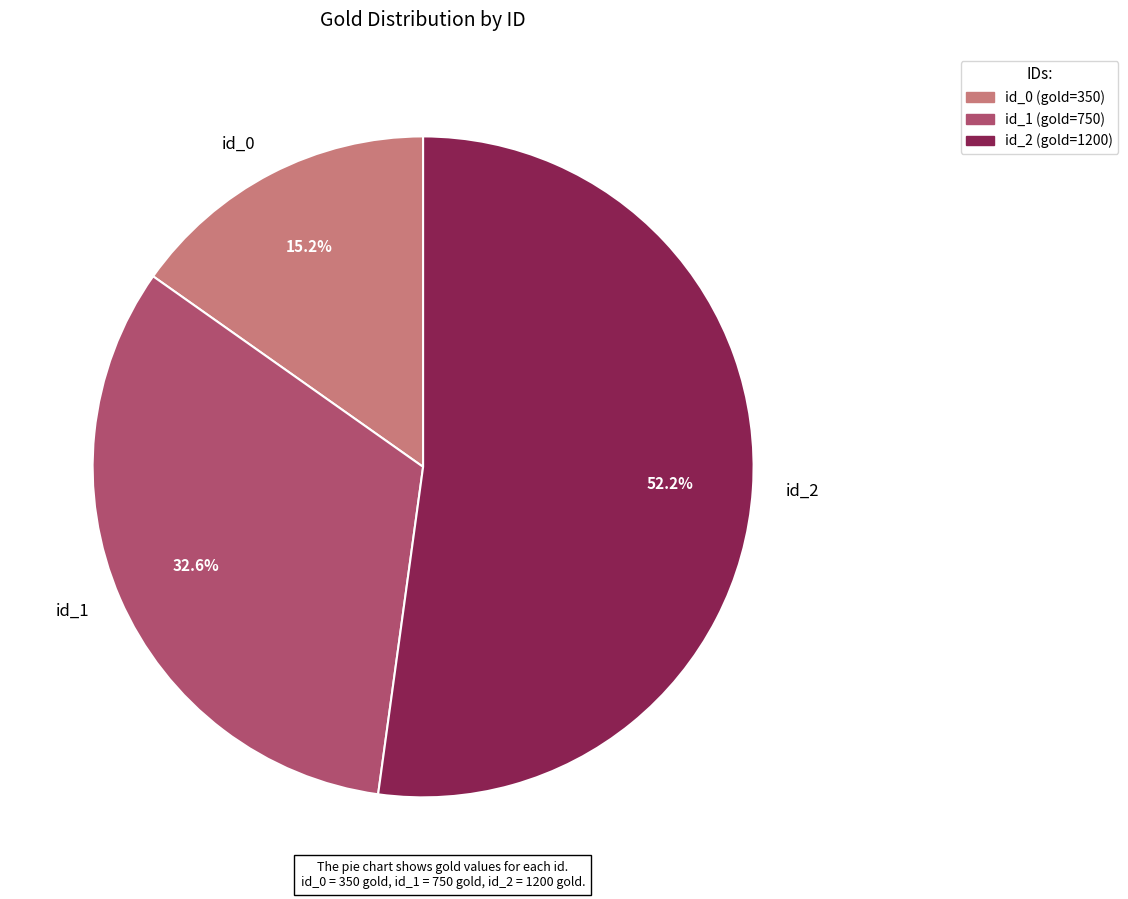

Between id_1 and id_0, which is larger?

id_1